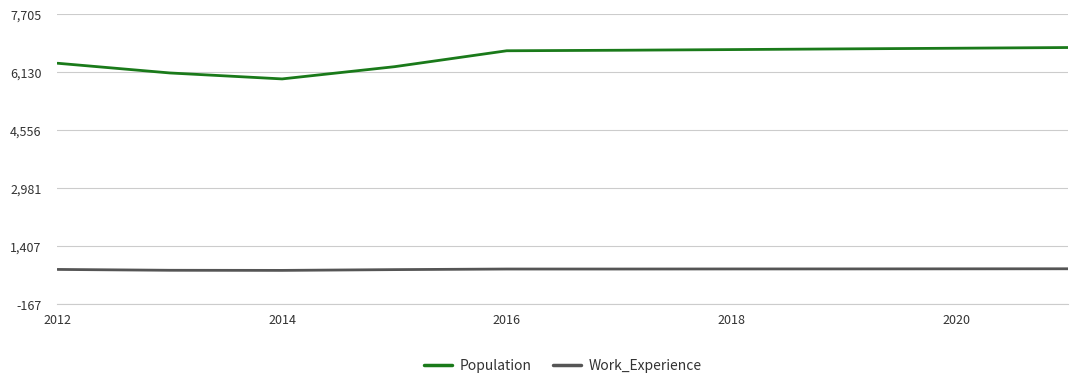

True or false: Work_Experience and Population cross at least once.

False